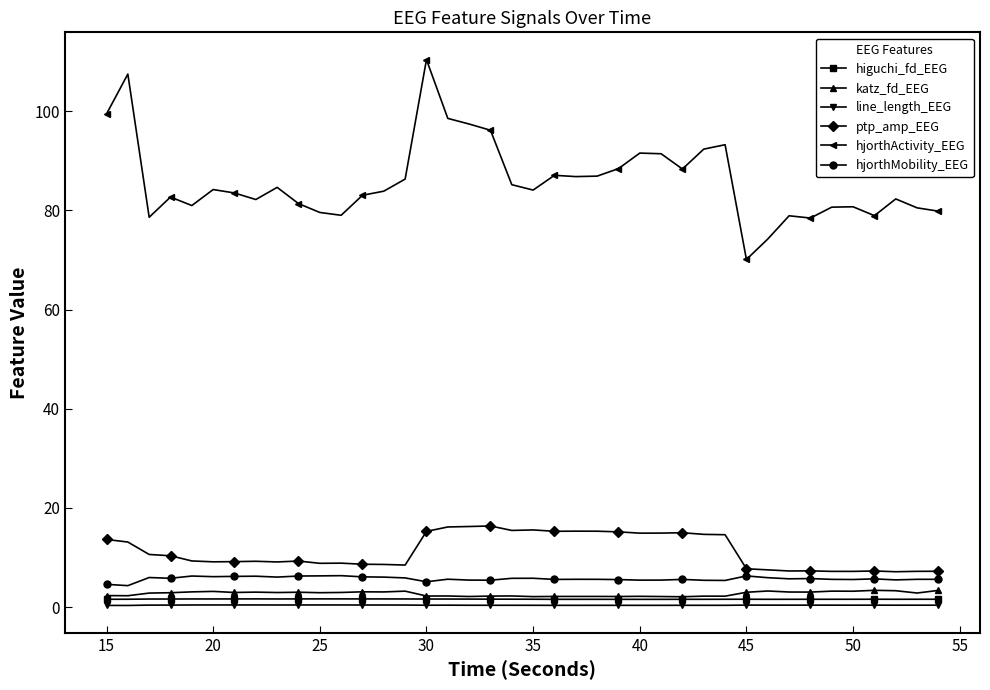

True or false: ptp_amp_EEG has more than 0 points higher than both neighbors.

True